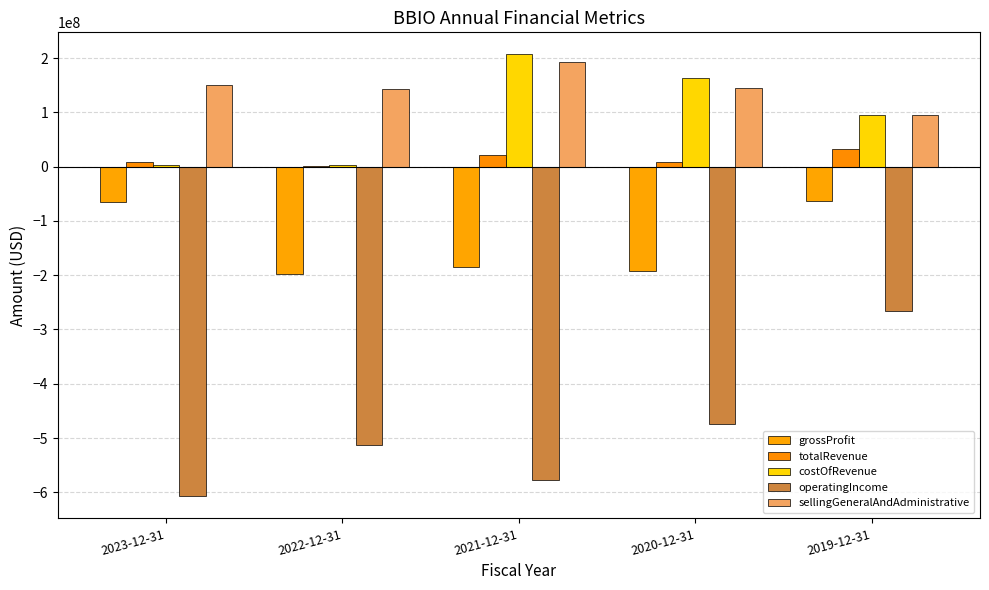

At how many categories does at least one series exceed 133041115?

4